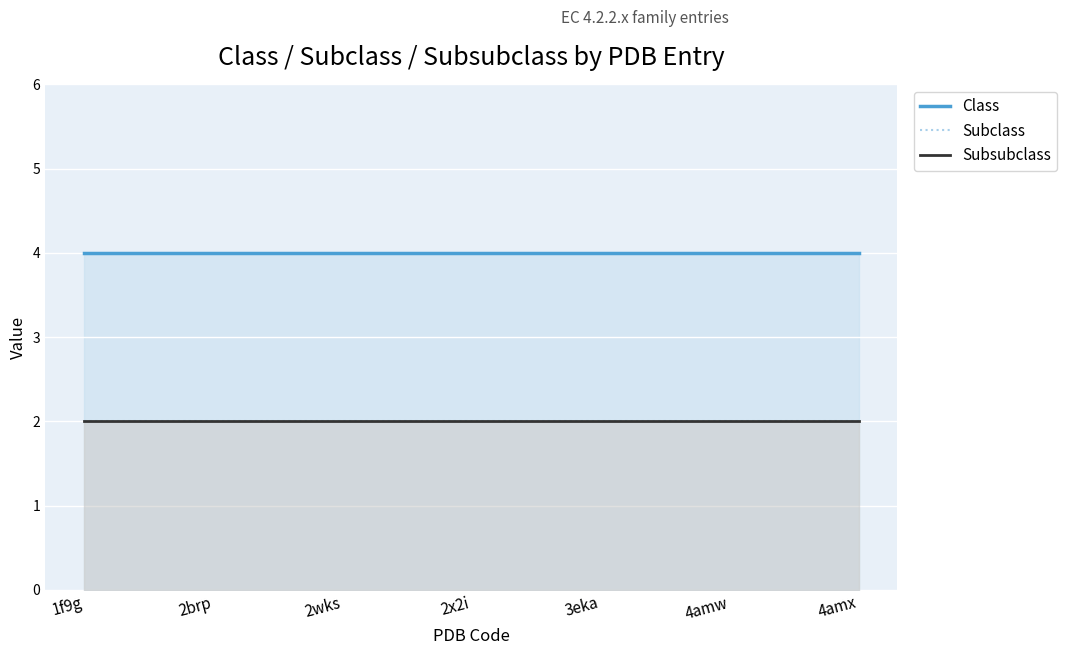

The Subsubclass series shows 3 at 3eka. True or false?

False